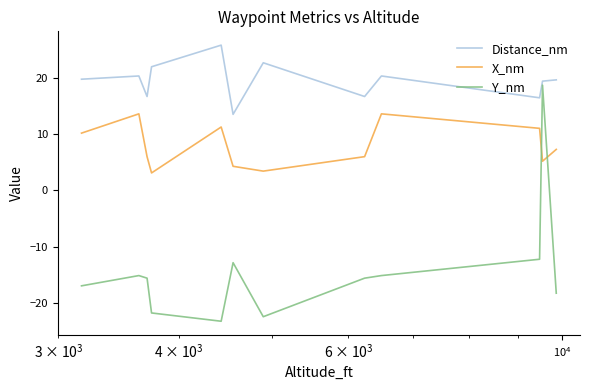

Which series has the largest total across all categories?

Distance_nm